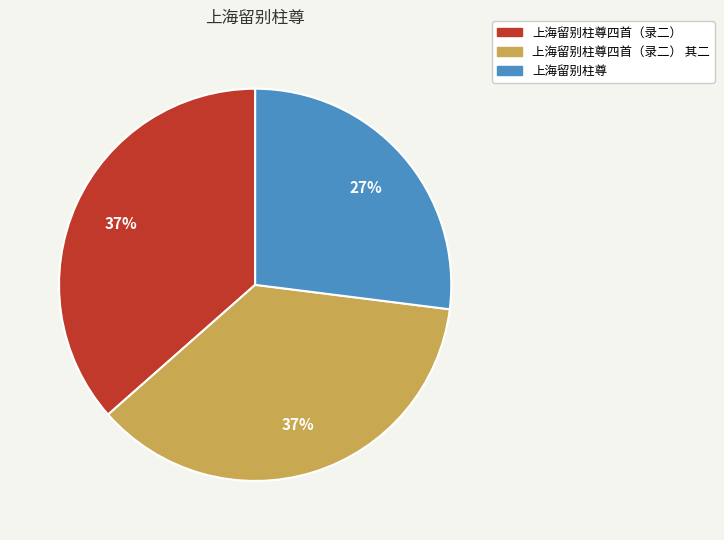

Is there any slice that represents more than half of the pie?

No